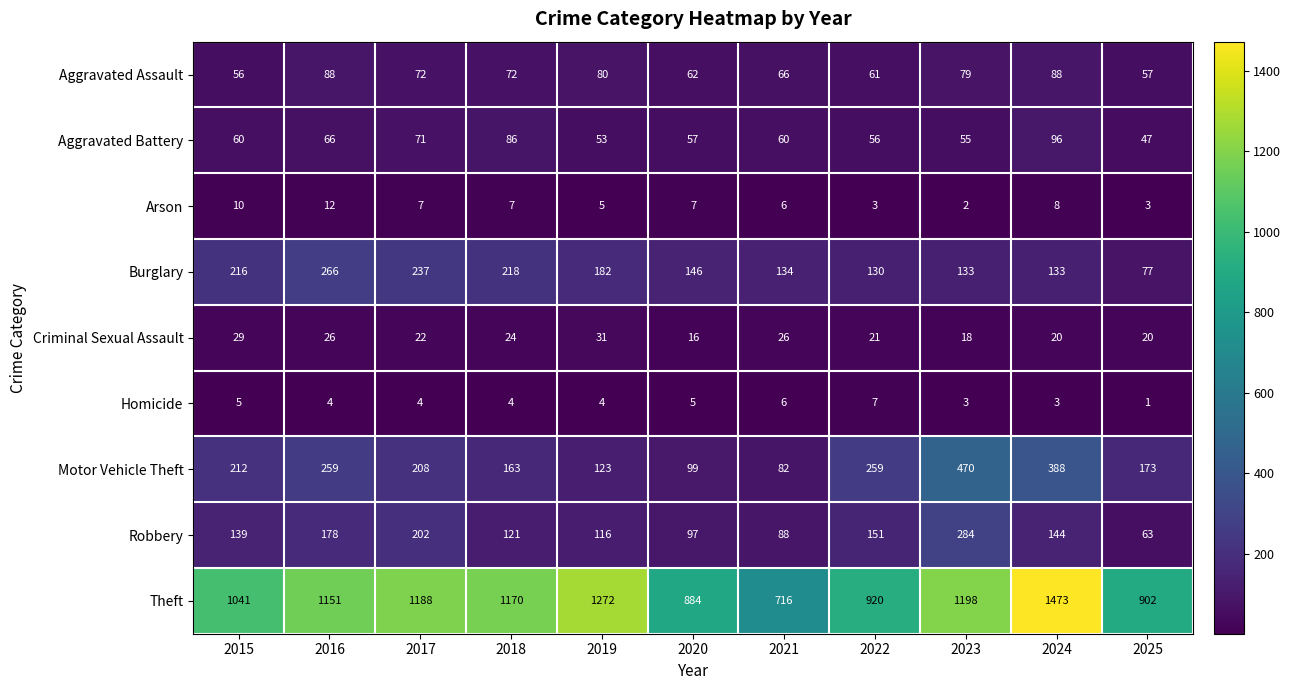

Where does the Homicide series first go above 4?

2015